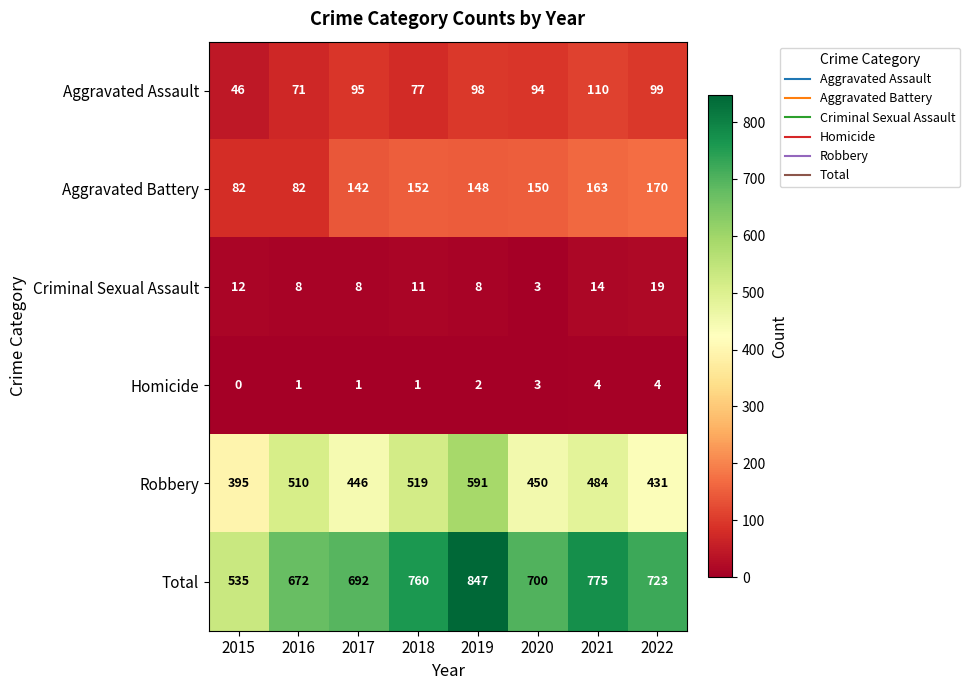

Which label corresponds to the smallest value in the chart?

2015